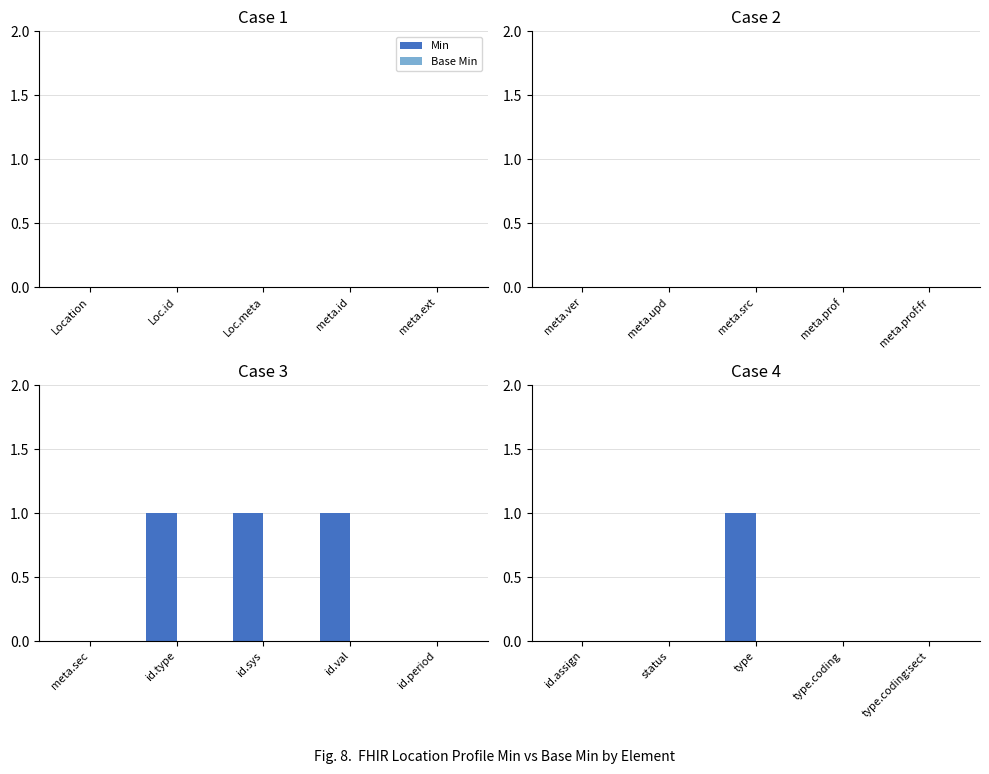

What is the label of the 2nd bar from the right?

type.coding